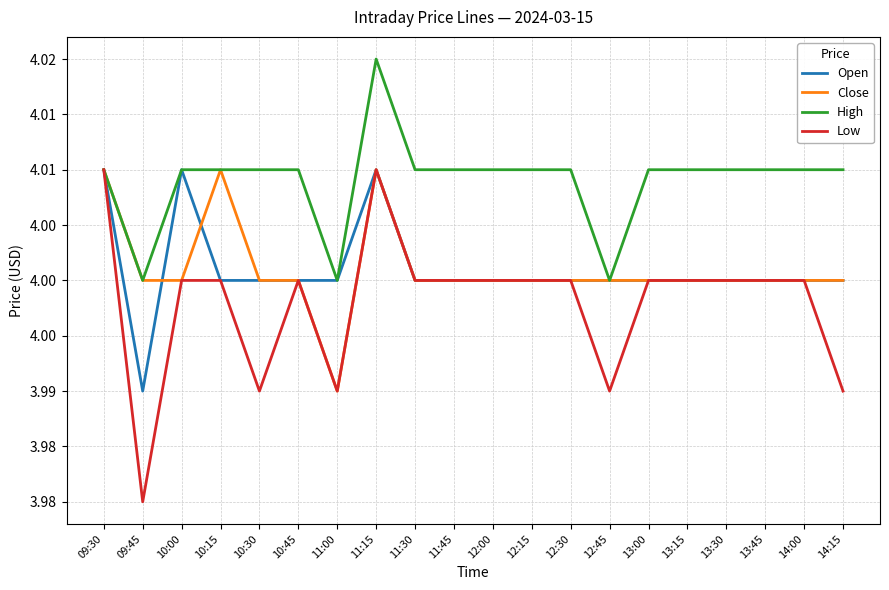

What position from the right is 13:15?

5